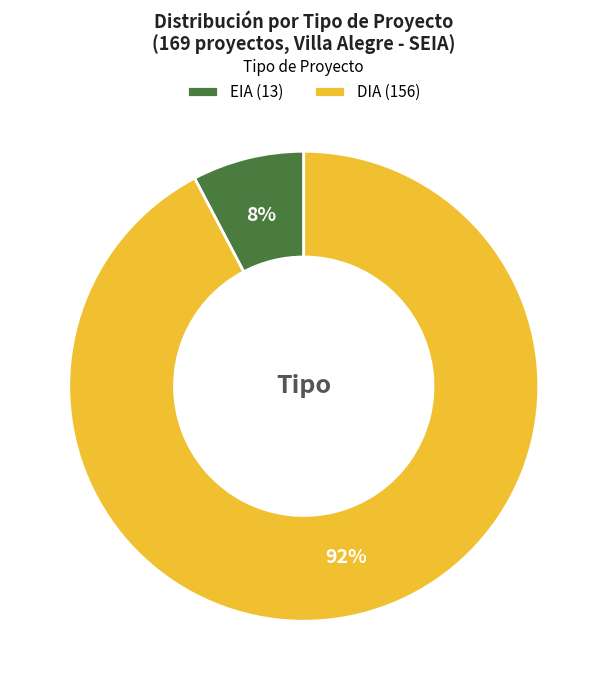

To the nearest percent, what is the combined percentage of DIA (156) and EIA (13)?

100%